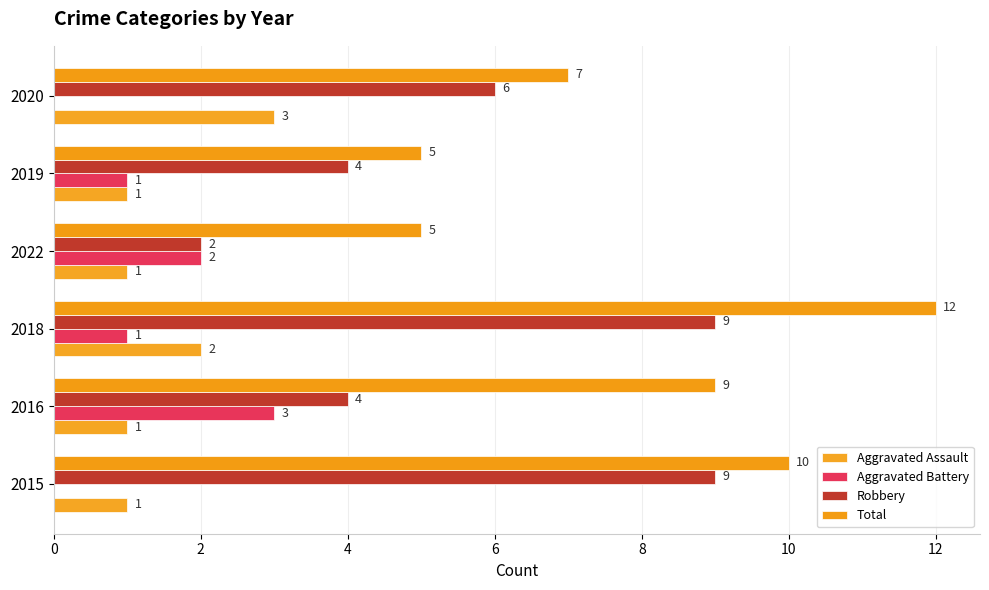

Reading left to right, transcribe all the data shown in this chart.

Aggravated Assault: 1	1	2	1	1	3
Aggravated Battery: 0	3	1	2	1	0
Robbery: 9	4	9	2	4	6
Total: 10	9	12	5	5	7